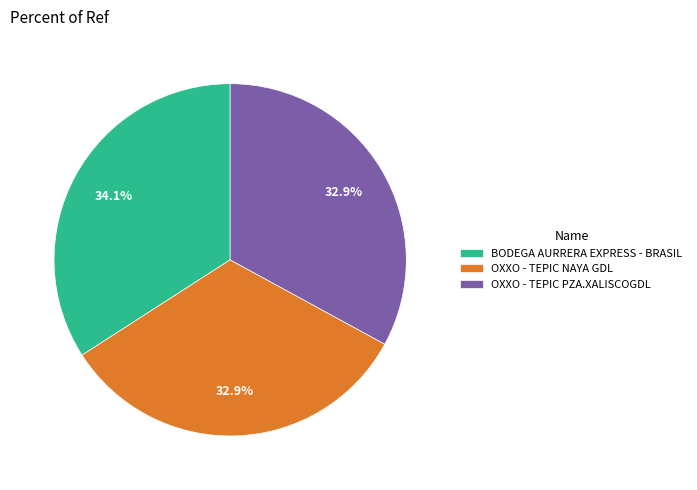

Is it true that BODEGA AURRERA EXPRESS - BRASIL is 34% of the pie?

True